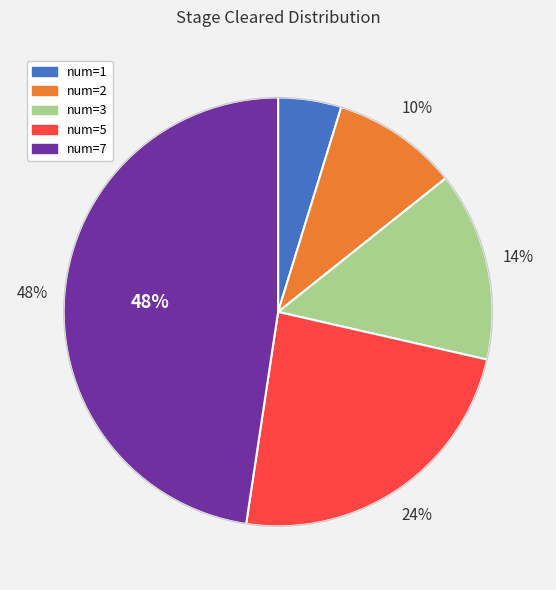

Does any single category account for the majority?

No